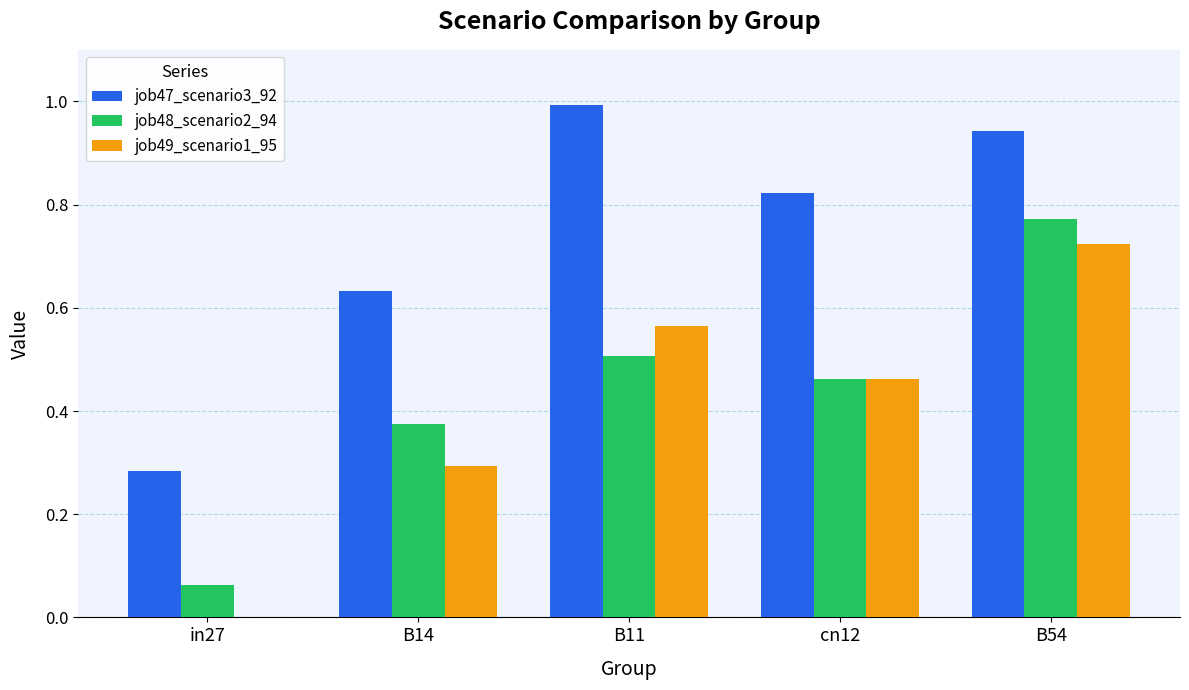

What is the total value across all series at B11?

2.1